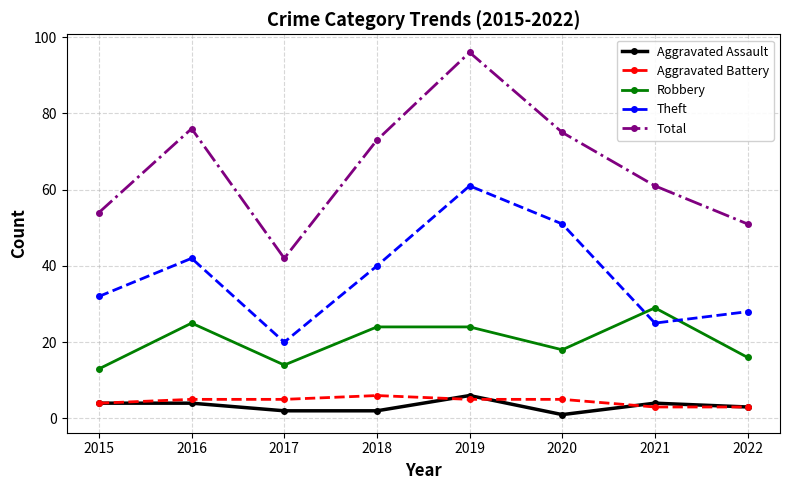

At which category is the sum across all series the highest?

2019